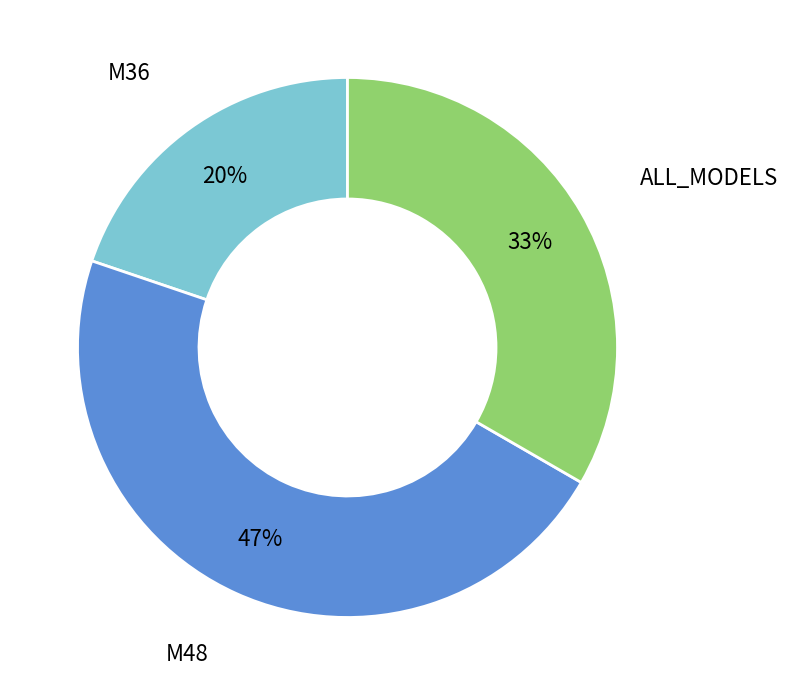

How many slices are in this pie chart?

3